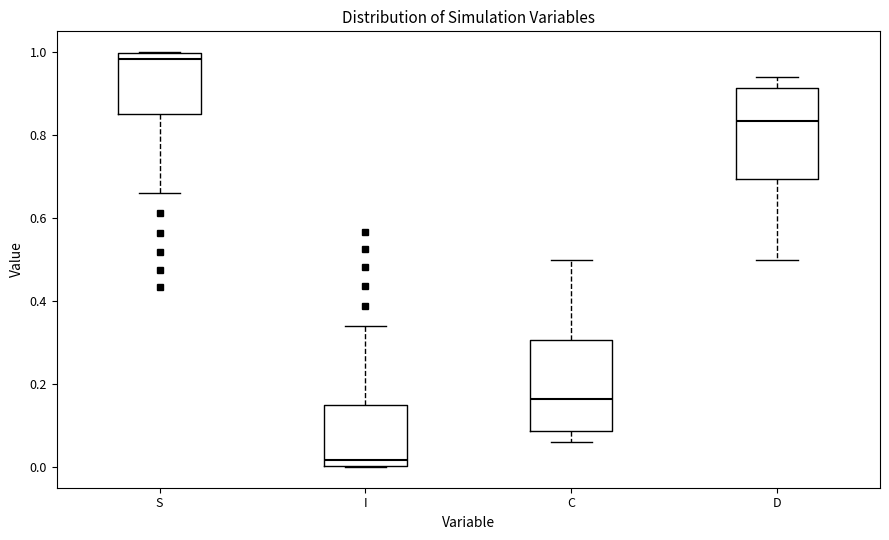

Reading left to right, transcribe this box plot: for each box, give where its median line is, the range the box spans, and where its two whiskers end, as read against the y-axis. The values are not printed on the chart, so give them approximately, as read against the axis.

S: median 0.98, box 0.84 to 1.00, whiskers 0.66 to 1.00
I: median 0.02, box 0.00 to 0.16, whiskers 0.00 to 0.34
C: median 0.16, box 0.08 to 0.30, whiskers 0.06 to 0.50
D: median 0.84, box 0.70 to 0.92, whiskers 0.50 to 0.94